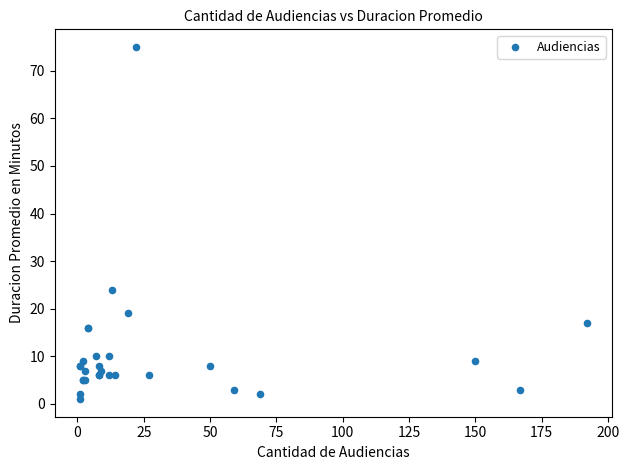

What Y value in the scatter plot is closest to 38?

24